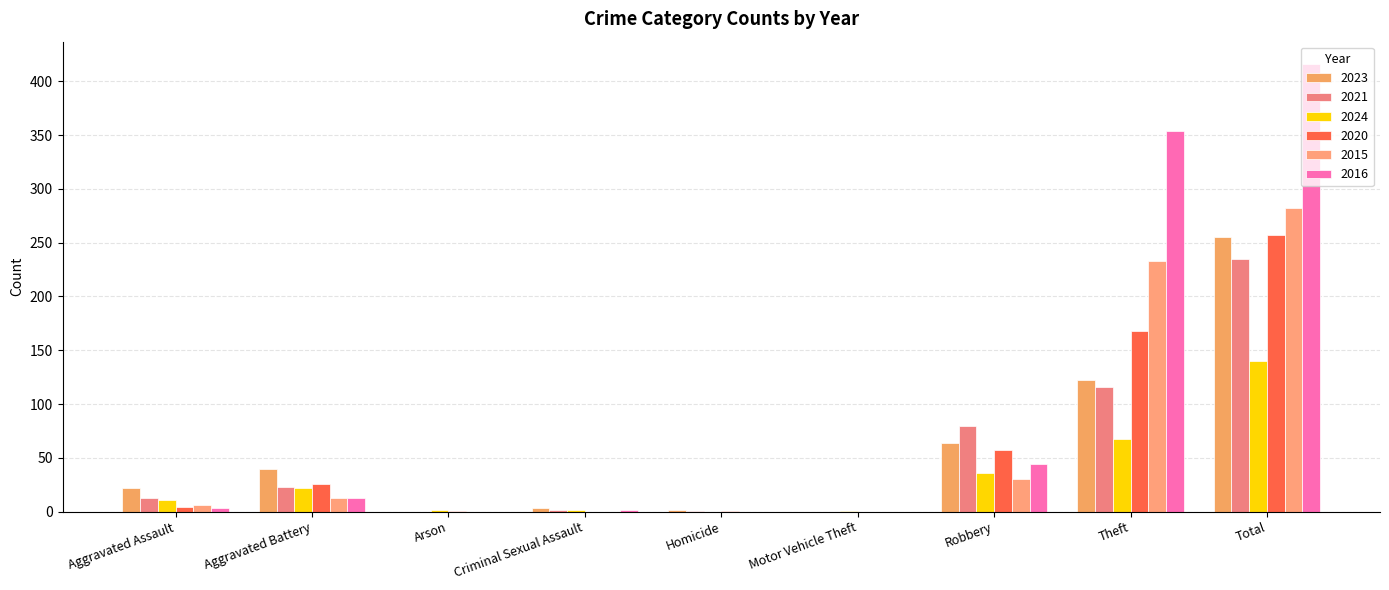

Count the number of categories in the chart.

9